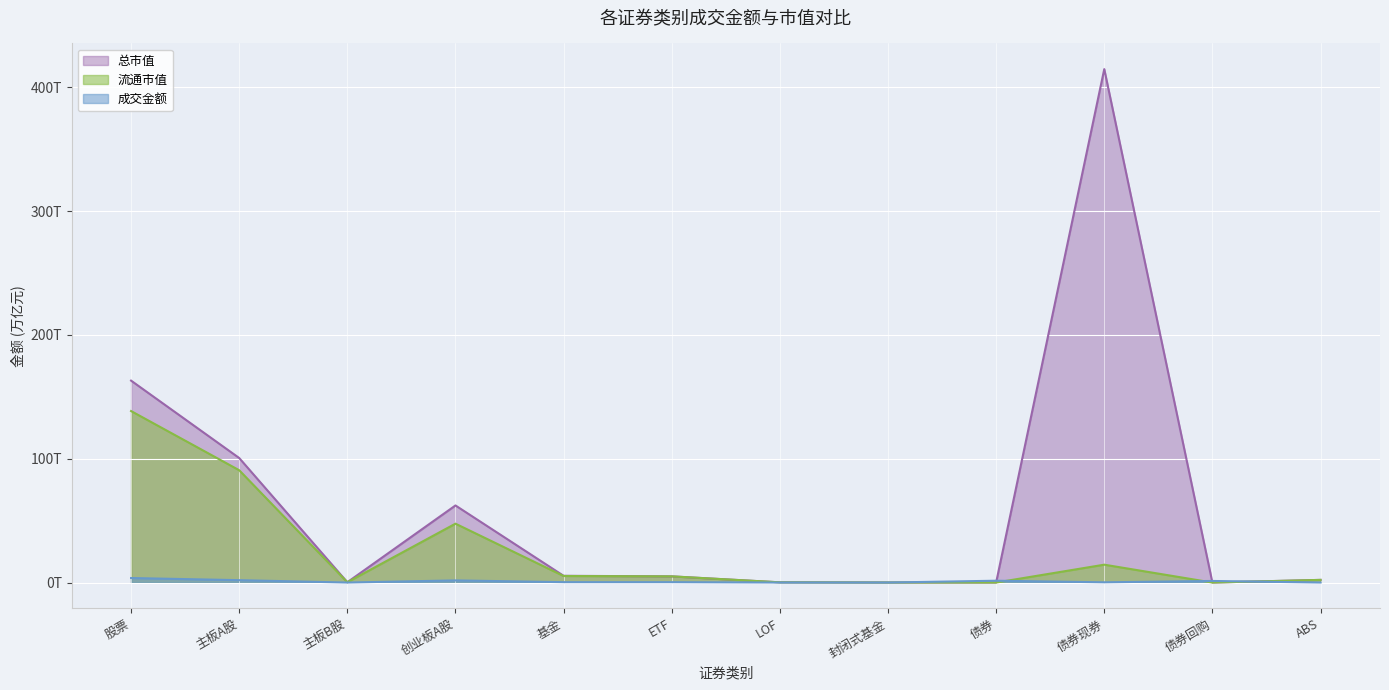

Reading right to left, transcribe all the data shown in this chart.

成交金额: 0.0	1.3	0.2	1.5	0.0	0.0	0.3	0.3	1.7	0.0	1.9	3.6
总市值: 2.1	0.0	414.6	0.0	0.0	0.2	5.0	5.4	62.3	0.3	100.6	163.1
流通市值: 2.1	0.0	14.4	0.0	0.0	0.2	5.0	5.3	47.5	0.3	90.7	138.5